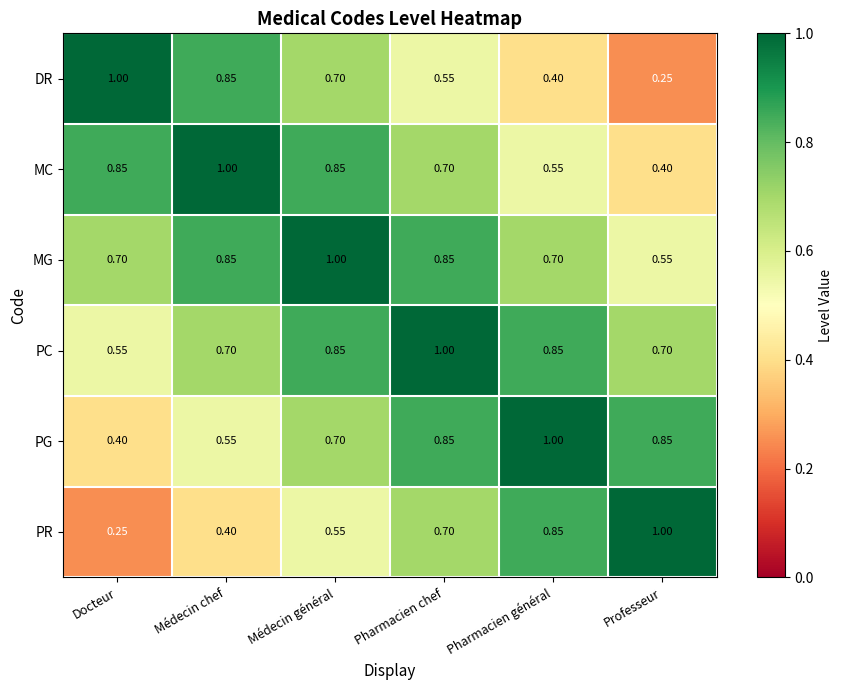

At which label does PG reach its peak?

Pharmacien général